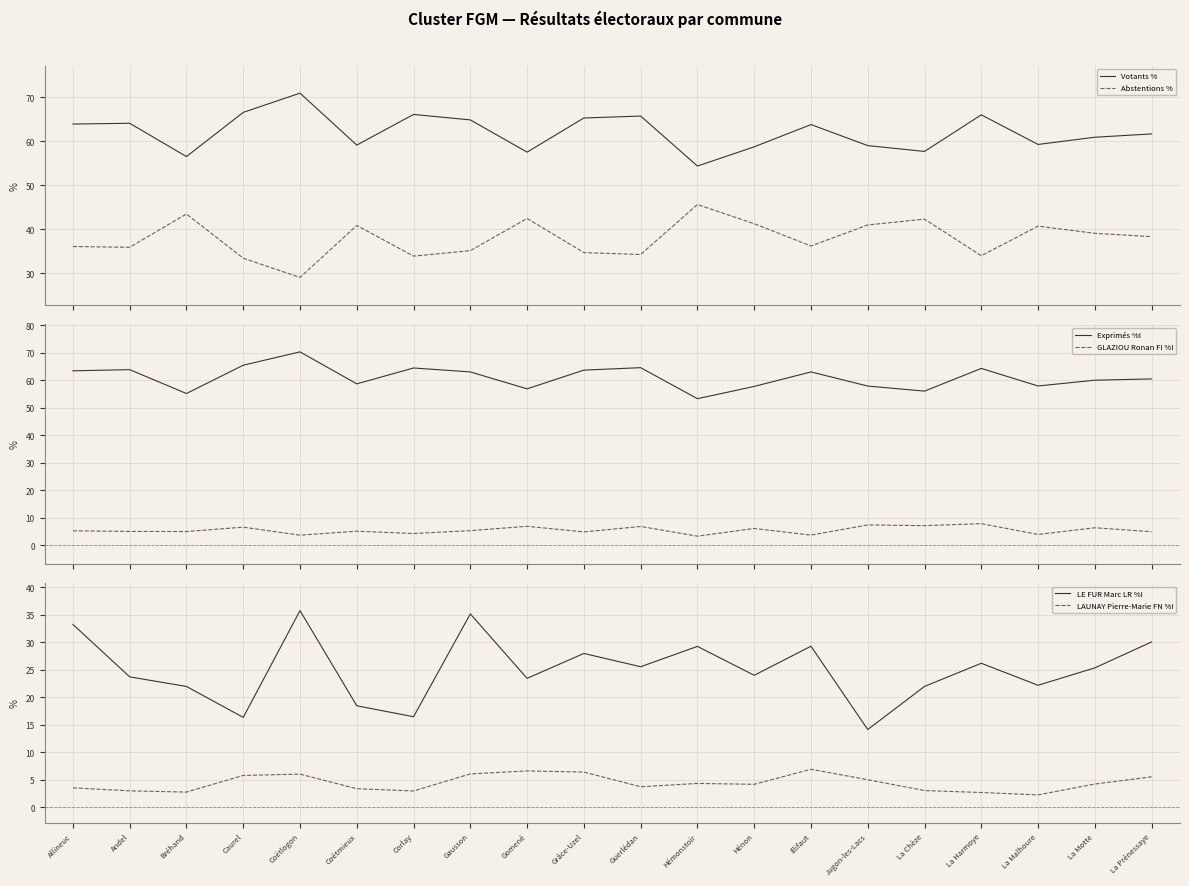

Reading right to left, what are all the values shown in this chart?

Votants %: 61.7	60.9	59.3	66.0	57.7	59.0	63.8	58.7	54.4	65.7	65.3	57.5	64.8	66.1	59.1	70.9	66.5	56.5	64.1	63.9
Abstentions %: 38.3	39.1	40.7	34.0	42.3	41.0	36.2	41.3	45.6	34.3	34.7	42.5	35.2	33.9	40.9	29.1	33.5	43.5	35.9	36.1
Exprimés %I: 60.5	60.0	57.9	64.3	56.0	57.9	63.0	57.7	53.3	64.6	63.7	56.9	63.0	64.4	58.7	70.3	65.5	55.2	63.8	63.4
GLAZIOU Ronan FI %I: 4.9	6.3	3.9	7.8	7.1	7.4	3.7	6.1	3.3	6.8	4.8	6.9	5.3	4.2	5.1	3.6	6.5	5.0	5.0	5.2
LE FUR Marc LR %I: 30.1	25.4	22.2	26.2	22.0	14.2	29.3	24.0	29.3	25.6	28.0	23.5	35.2	16.5	18.5	35.8	16.4	22.0	23.7	33.3
LAUNAY Pierre-Marie FN %I: 5.6	4.3	2.3	2.7	3.1	5.0	6.9	4.2	4.4	3.8	6.4	6.6	6.1	3.0	3.4	6.1	5.8	2.8	3.0	3.6